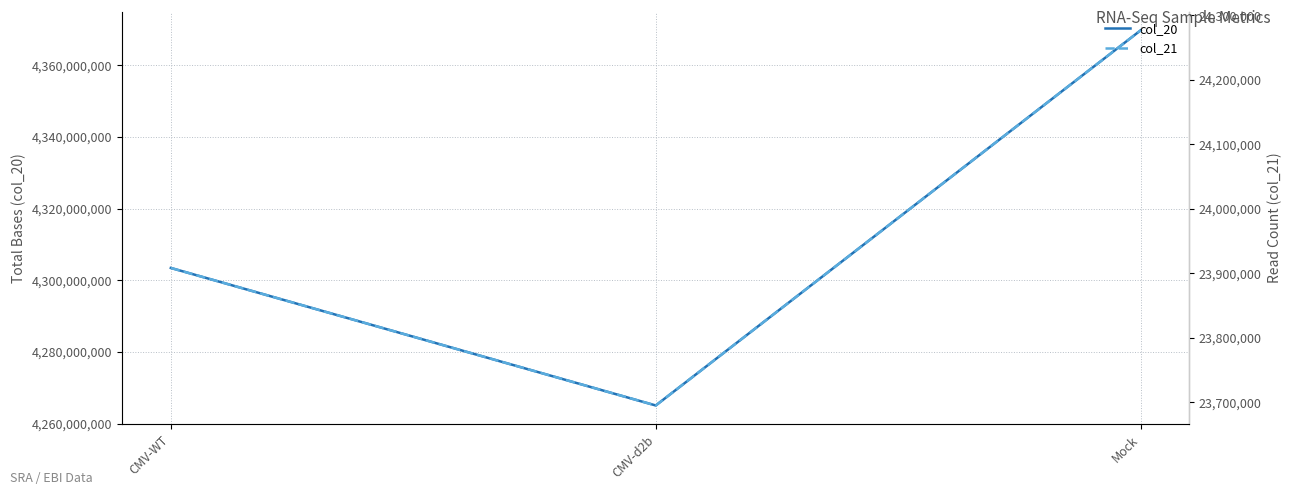

Between CMV-WT and Mock, which series saw the biggest shift?

col_20